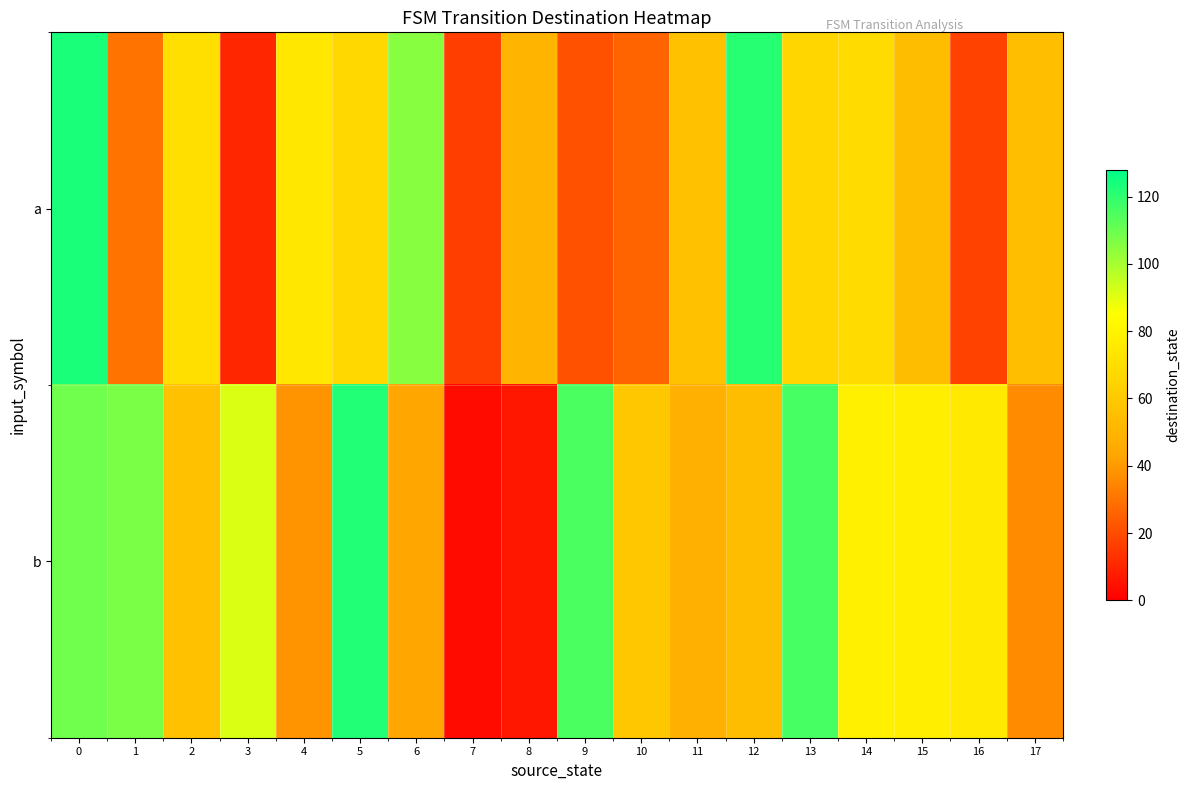

Reading left to right, transcribe all the data shown in this chart.

a: 0=123	1=30	2=70	3=10	4=74	5=67	6=105	7=16	8=50	9=21	10=26	11=56	12=121	13=66	14=68	15=54	16=17	17=55
b: 0=109	1=107	2=56	3=91	4=38	5=122	6=43	7=3	8=6	9=115	10=59	11=48	12=54	13=116	14=78	15=77	16=75	17=36